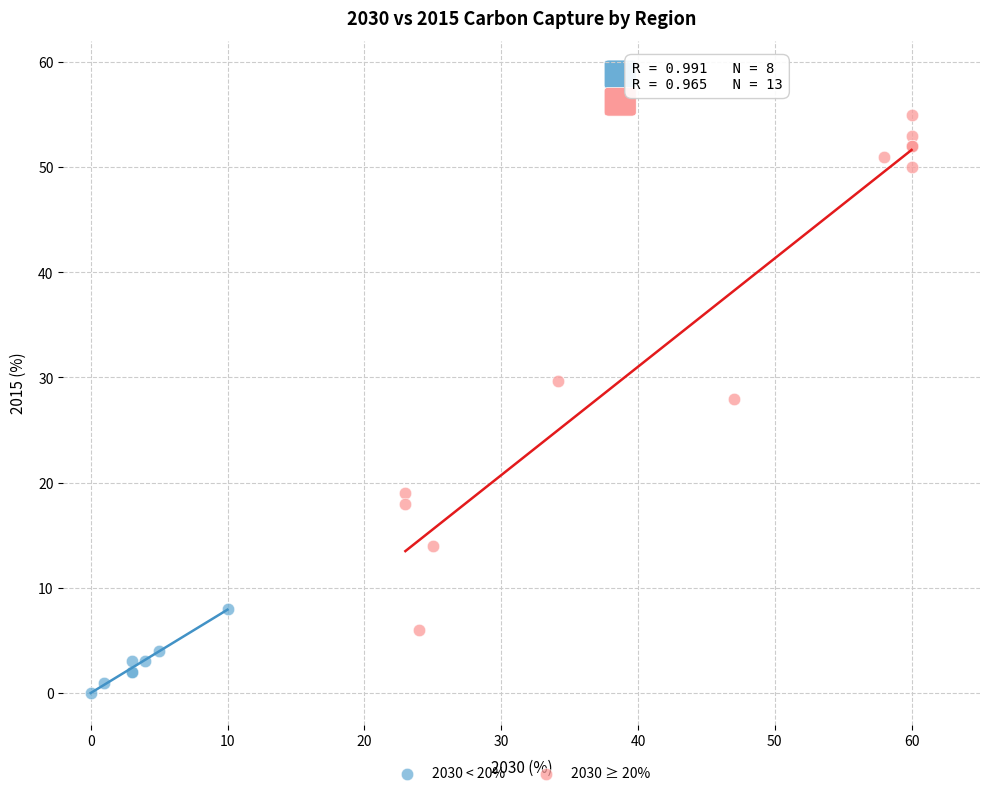

Which series contains the highest Y value?

2030 ≥ 20%